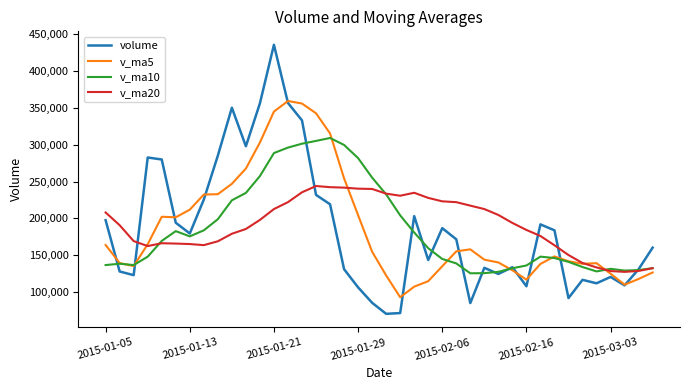

What is the maximum value shown in the chart?

435545.4